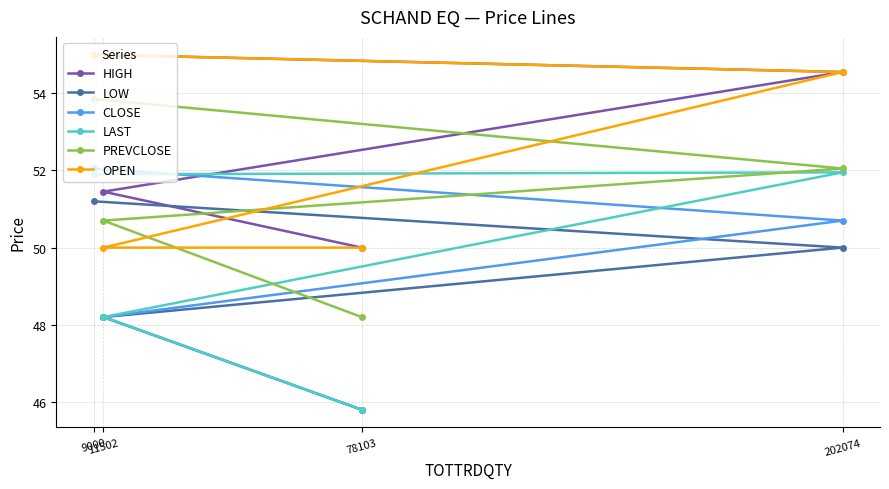

Which series changed the most between 11502 and 9000?

OPEN